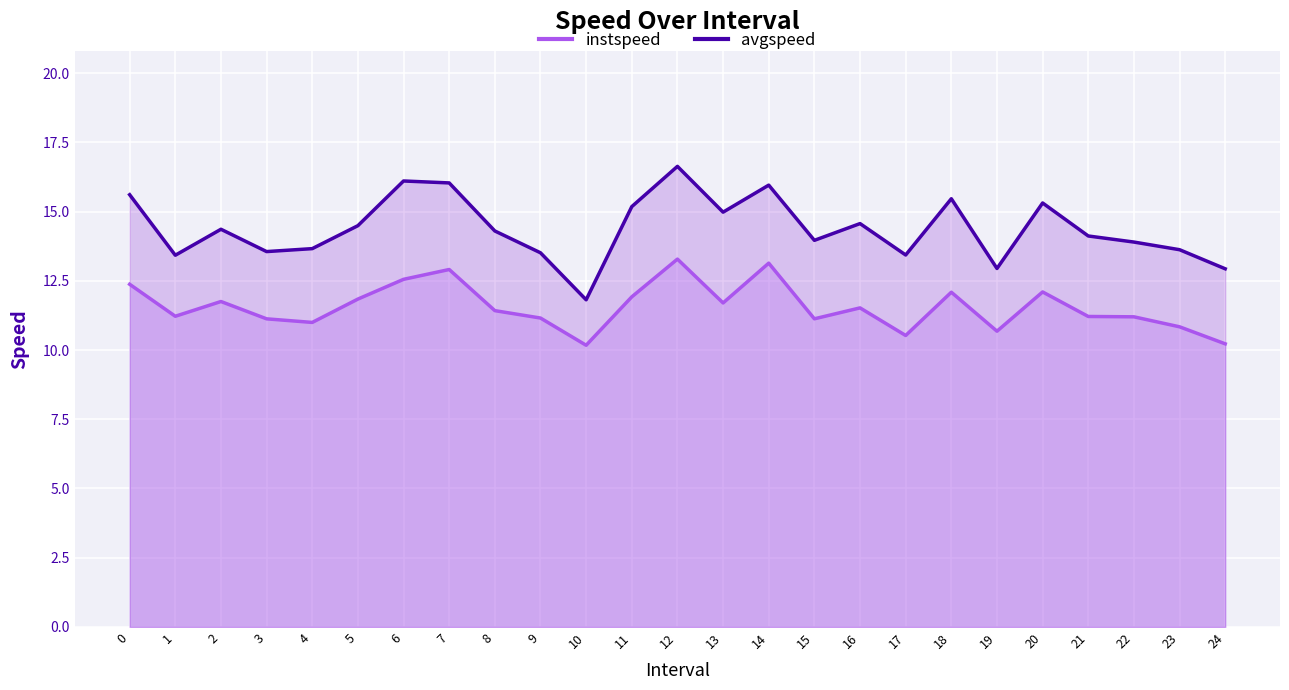

Where is instspeed nearest to the value 11?

4.0